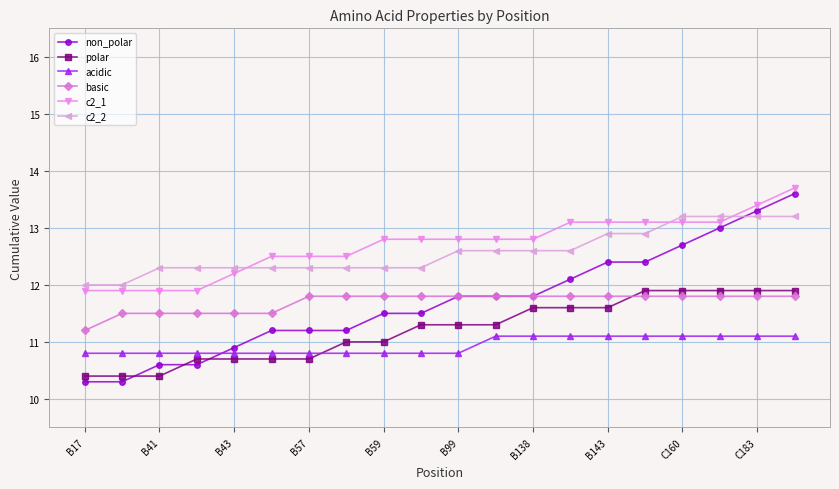

What is the minimum value shown in the chart?

10.3